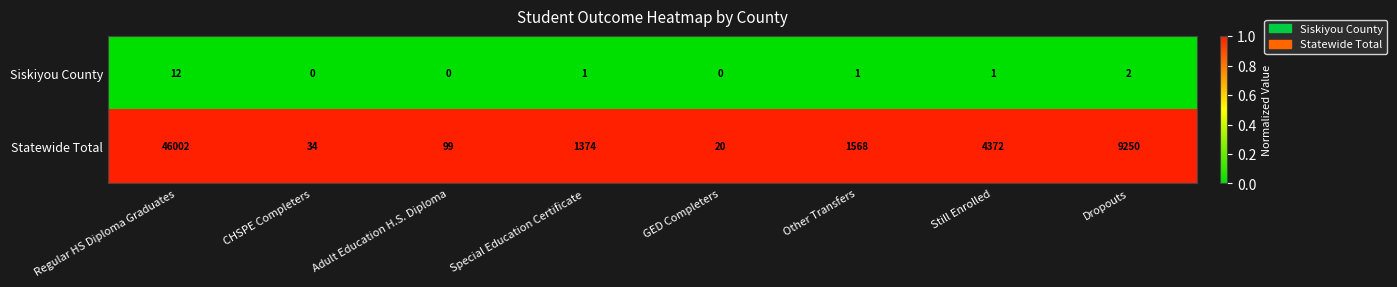

Which series has the largest total across all categories?

Statewide Total